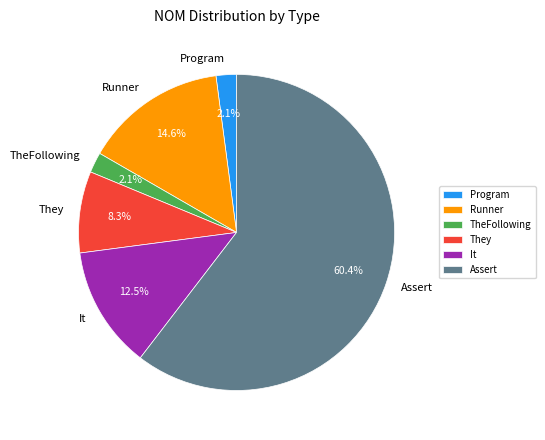

True or false: Assert accounts for 48% of the total.

False